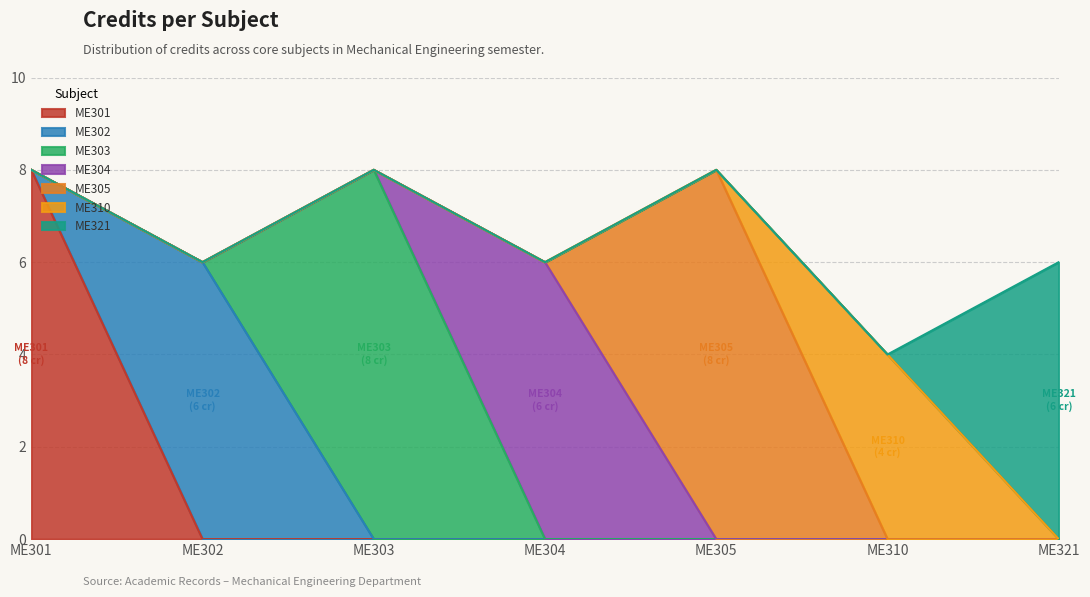

Reading left to right, extract all data points from this chart.

ME301=8	ME302=6	ME303=8	ME304=6	ME305=8	ME310=4	ME321=6